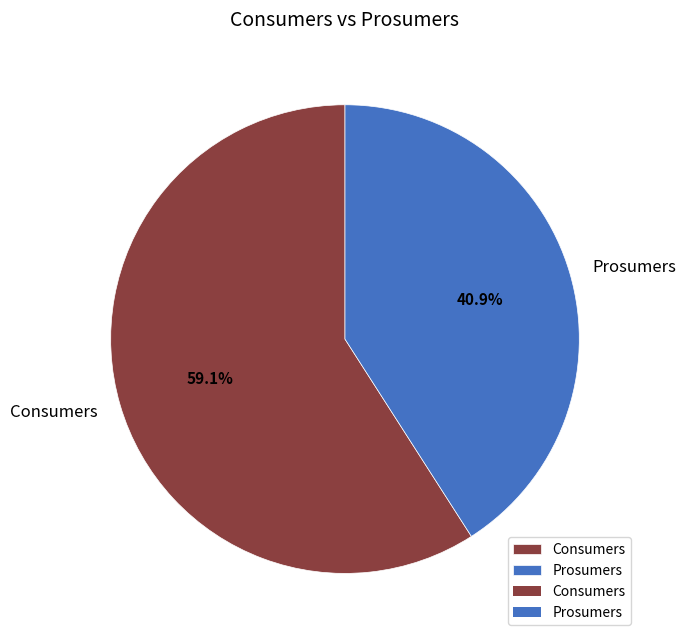

To the nearest percent, what portion does Prosumers represent?

41%